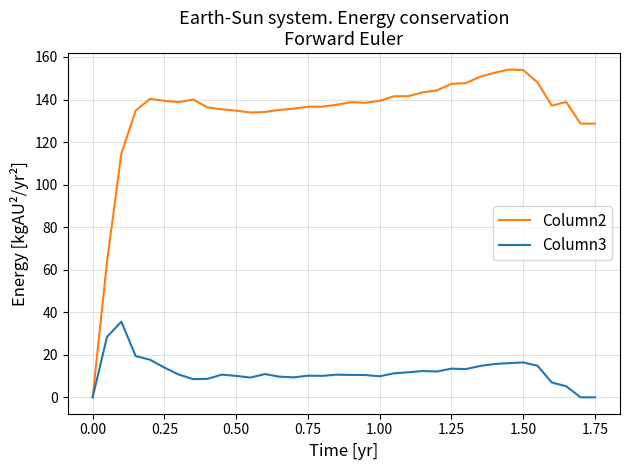

Which series has the widest spread of values?

Column2